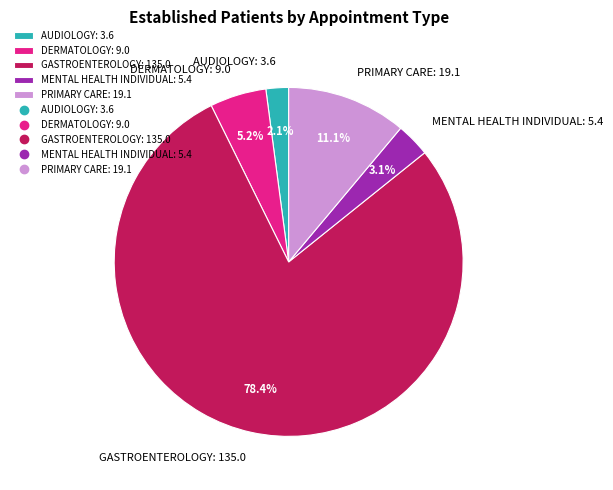

Does any single category account for the majority?

Yes